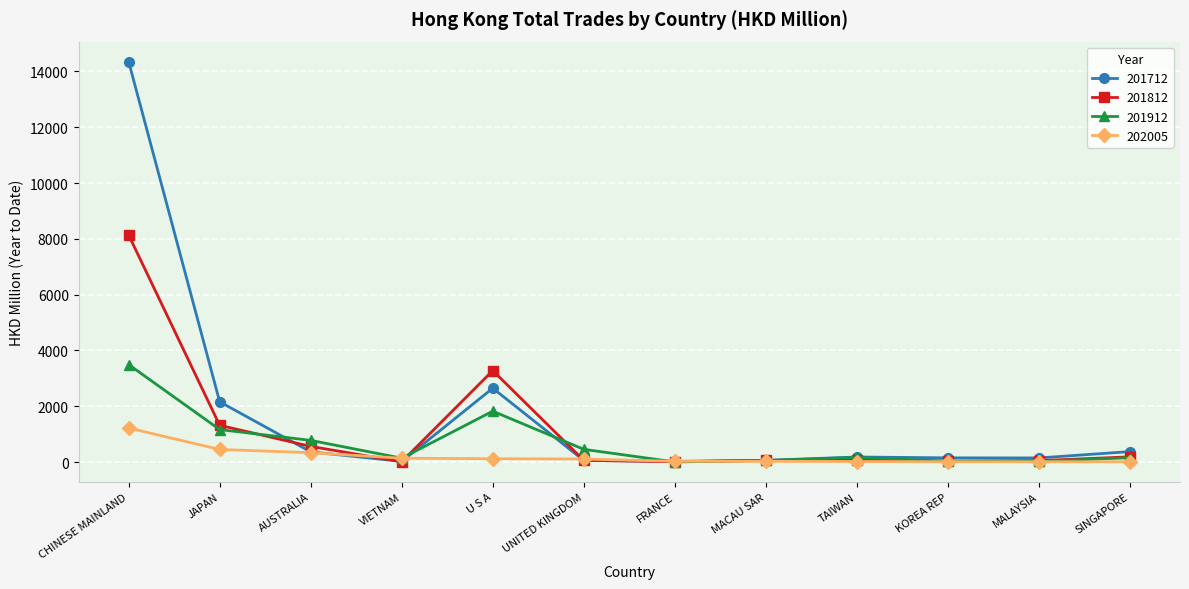

At which category does 201712 reach its first local valley?

VIETNAM